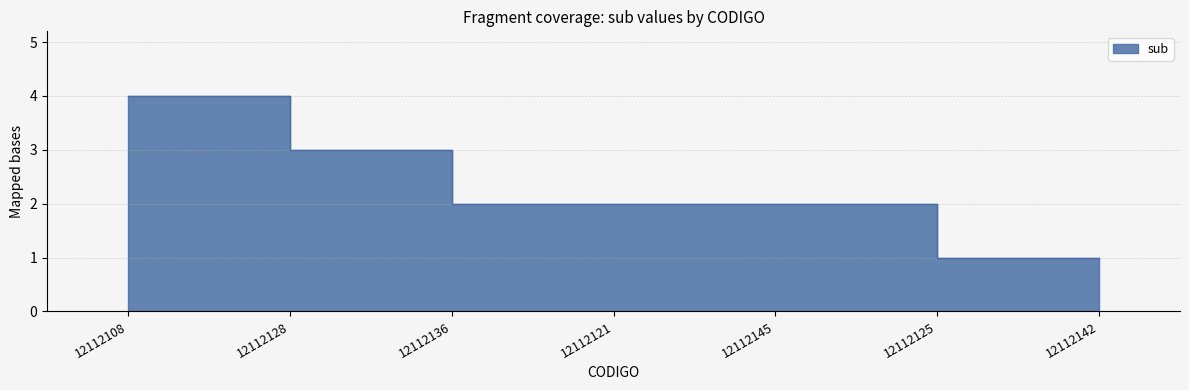

The chart shows a value of 2 at 12112136. True or false?

True